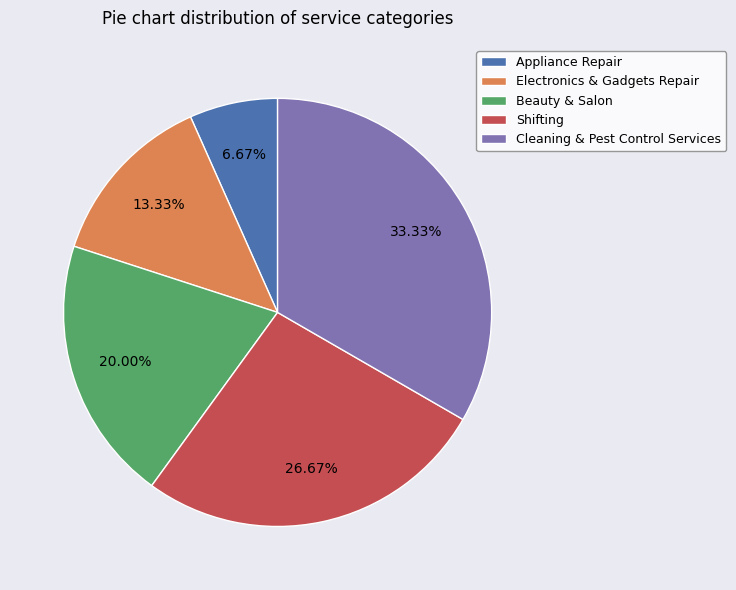

To the nearest percent, what is the difference between the largest and smallest slice percentages?

27%